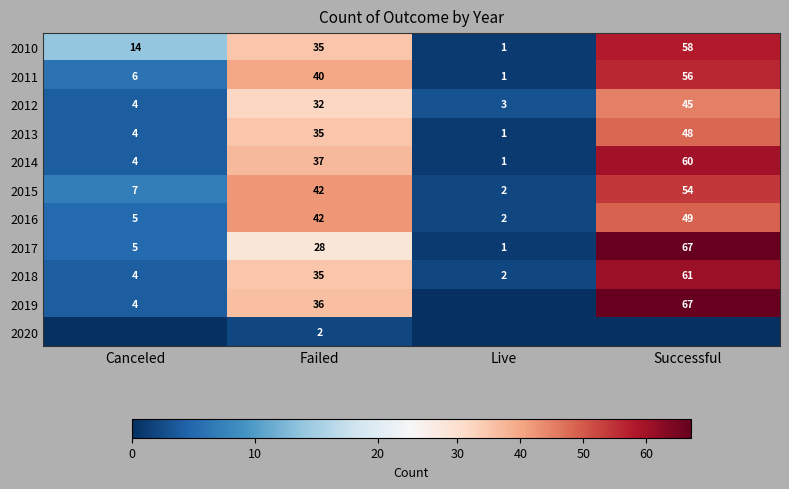

What is the approximate value of 2010 at Canceled, to the nearest 10?

10